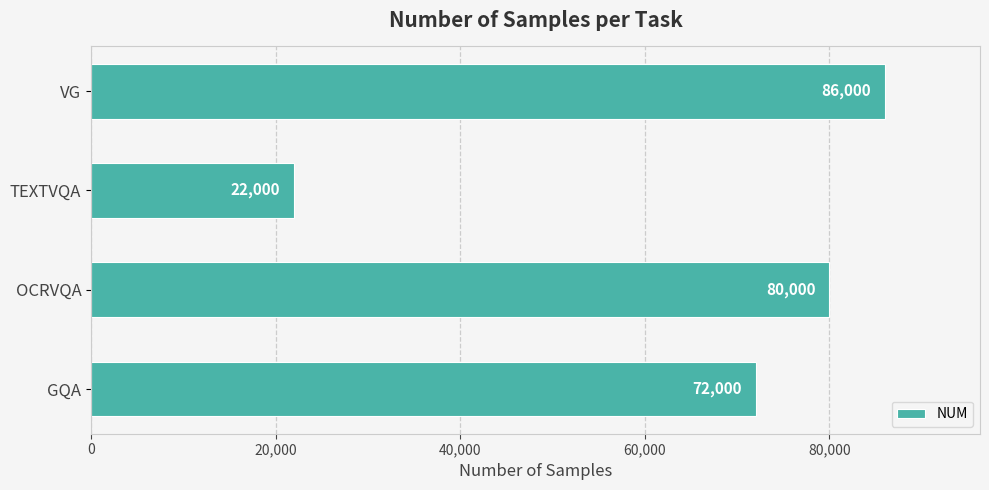

What is the change in value from OCRVQA to TEXTVQA?

-58000